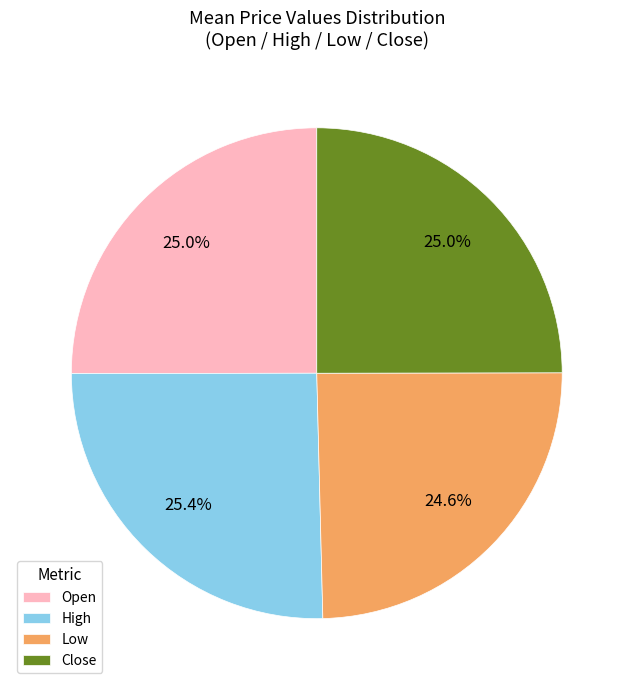

Combined, what portion of the pie is Open and High?

50.4%